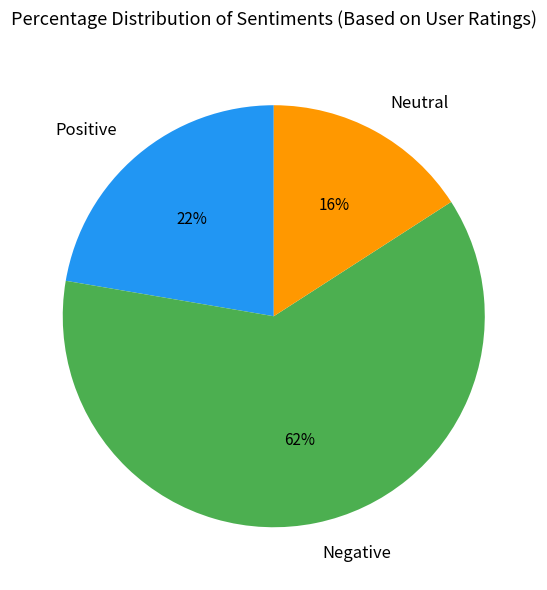

Does any single category account for the majority?

Yes